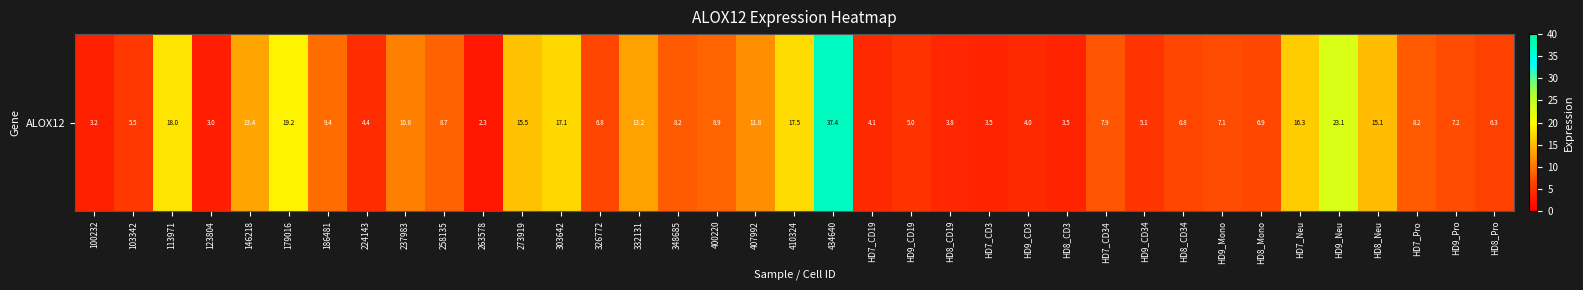

List the labels in order of value, largest first.

434640, HD9_Neu, 179016, 113971, 410324, 303642, HD7_Neu, 273919, HD8_Neu, 146218, 332131, 407992, 237983, 186481, 400220, 258135, 348685, HD7_Pro, HD7_CD34, HD9_Pro, HD9_Mono, HD8_Mono, 326772, HD8_CD34, HD8_Pro, 103342, HD9_CD34, HD9_CD19, 224143, HD7_CD19, HD9_CD3, HD8_CD19, HD8_CD3, HD7_CD3, 100232, 123804, 263578